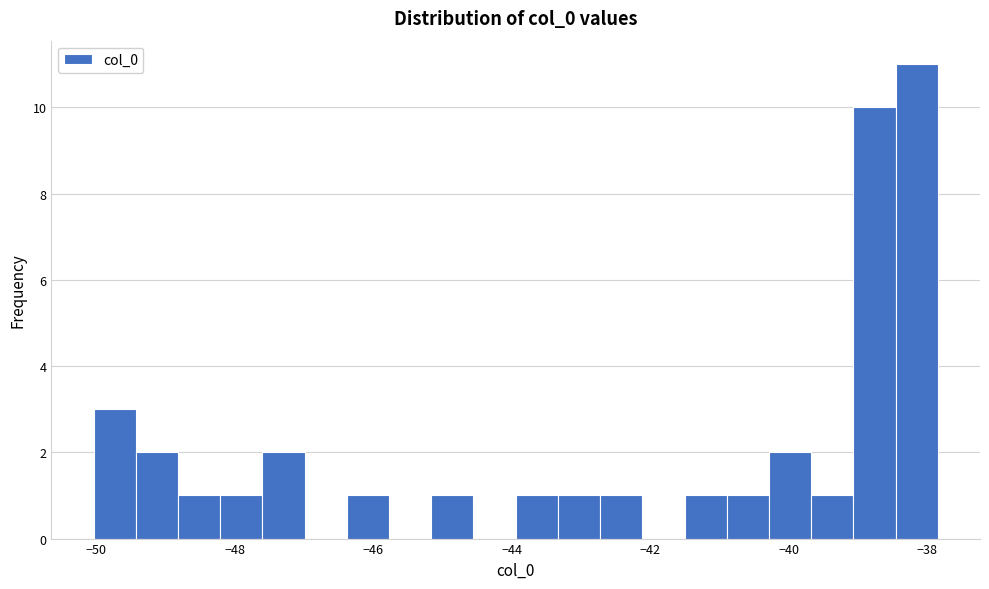

Read against the x-axis, roughly where is the centre of the tallest bar?

-38.2